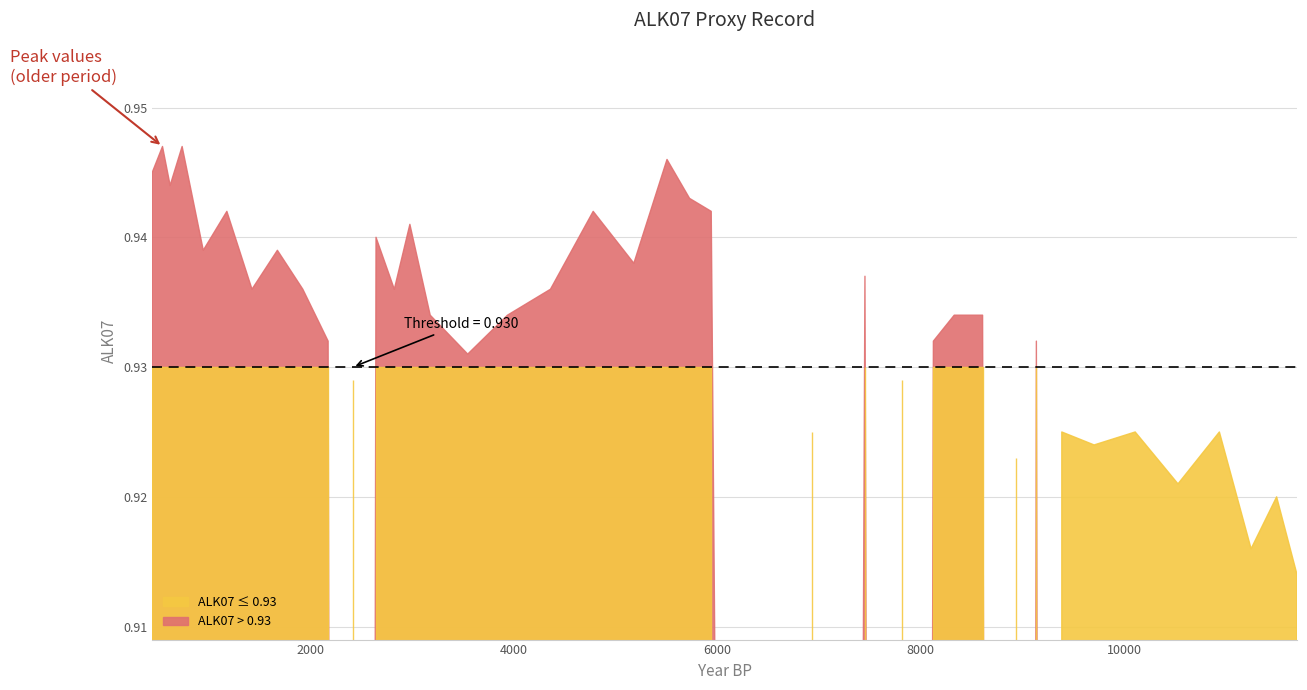

How many interior local valleys (lower than both neighbors) does the data have?

13